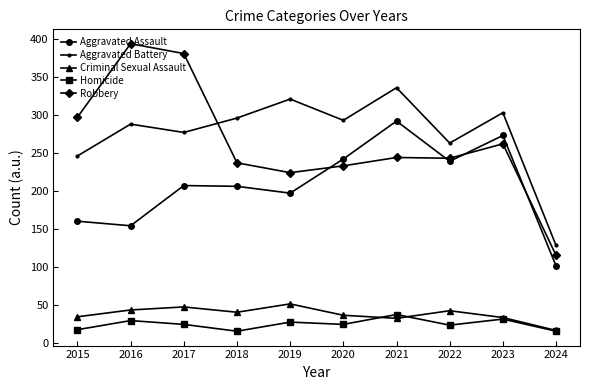

In Criminal Sexual Assault, how many points are higher than both neighbors (excluding endpoints)?

3